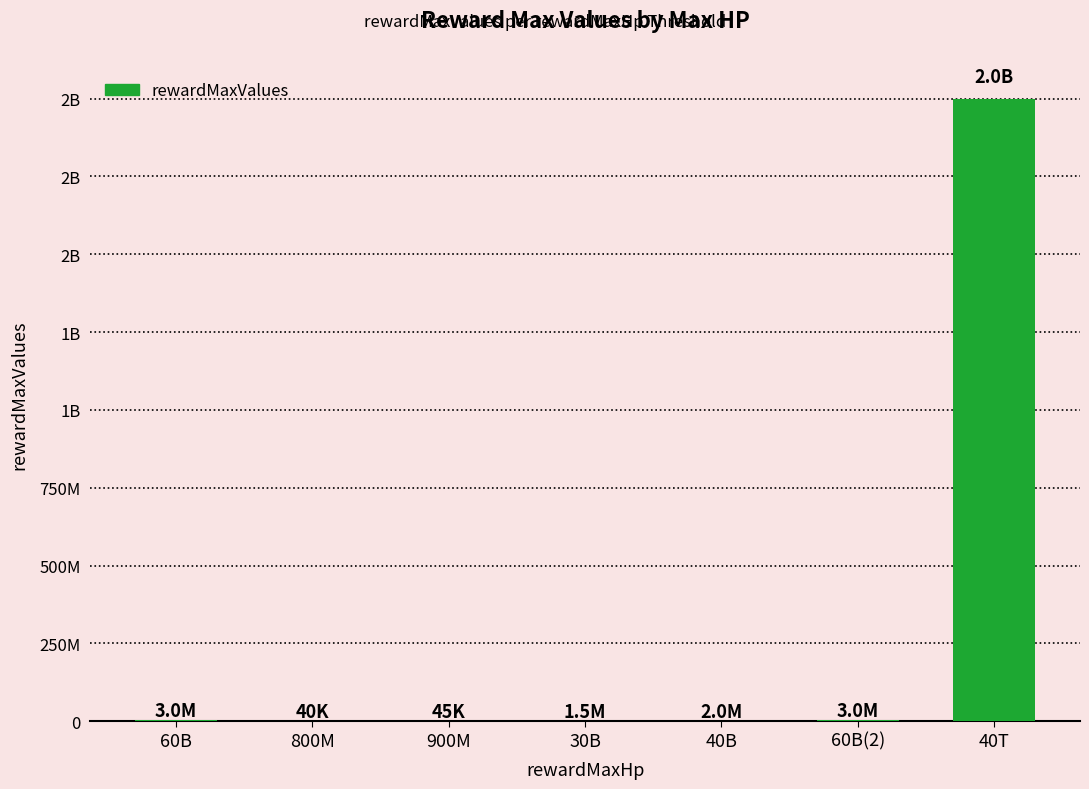

What is the sum of all values?

2009585000